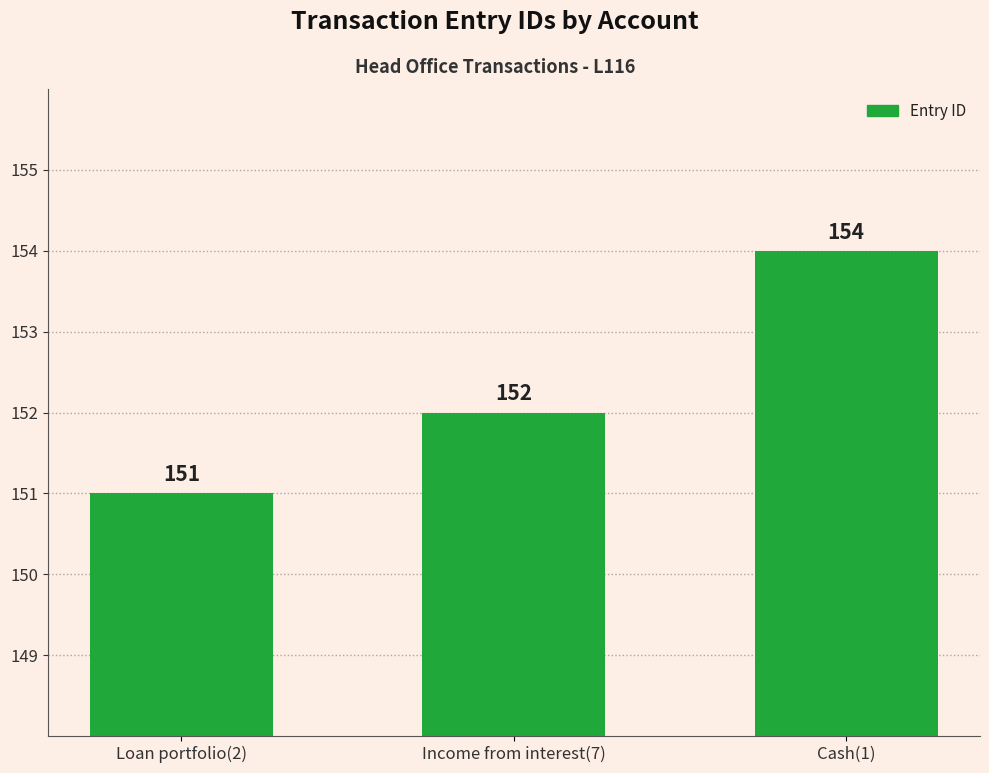

Which category has the lowest value across all series?

Loan portfolio(2)